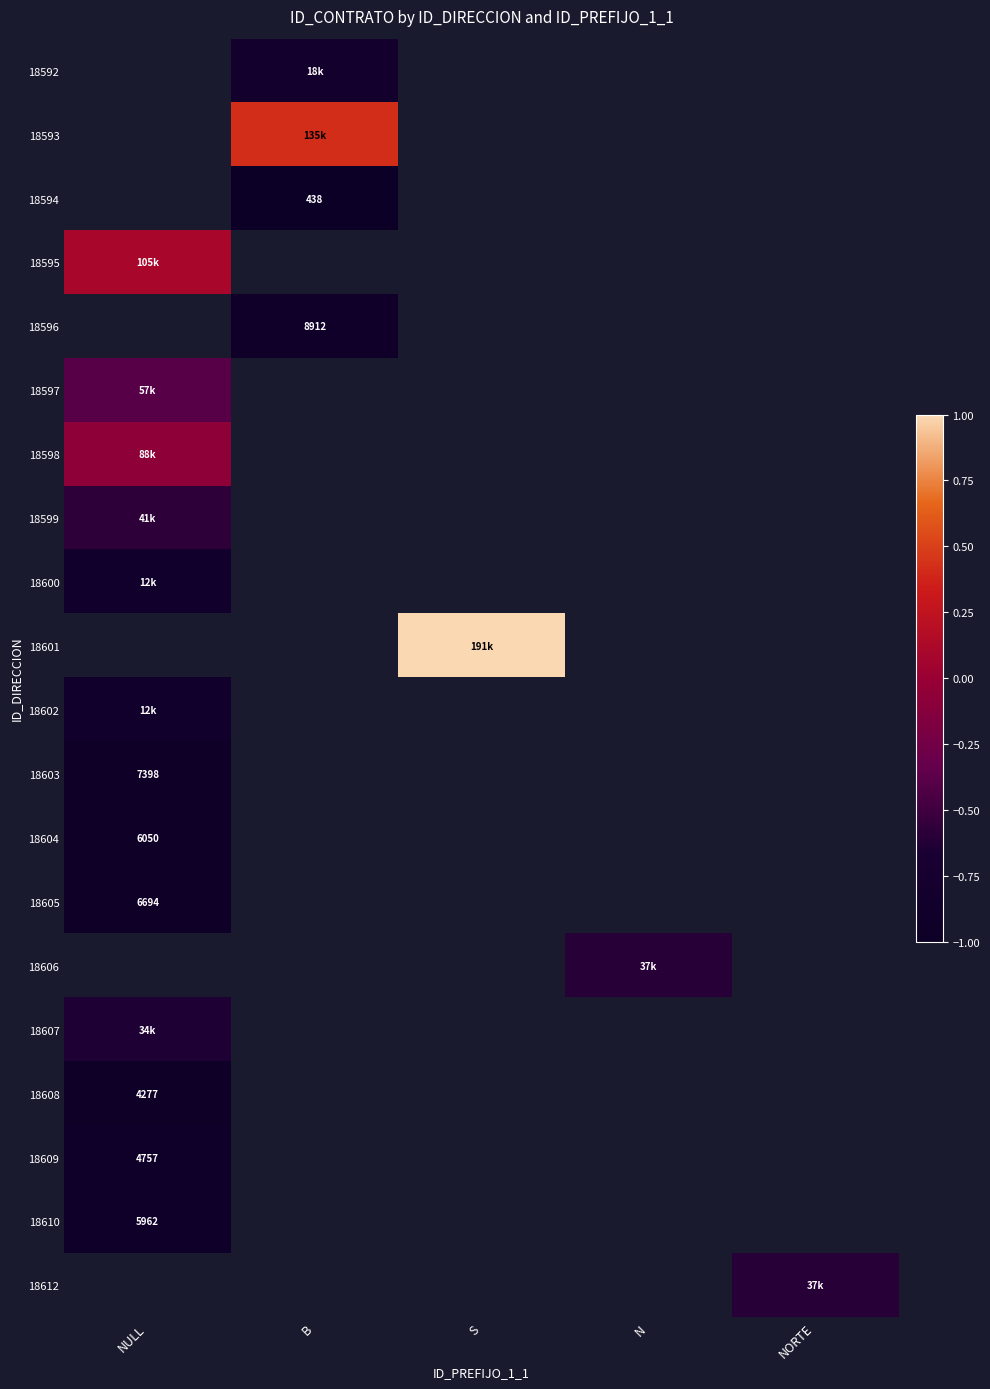

Between N and NORTE, which is larger?

NORTE